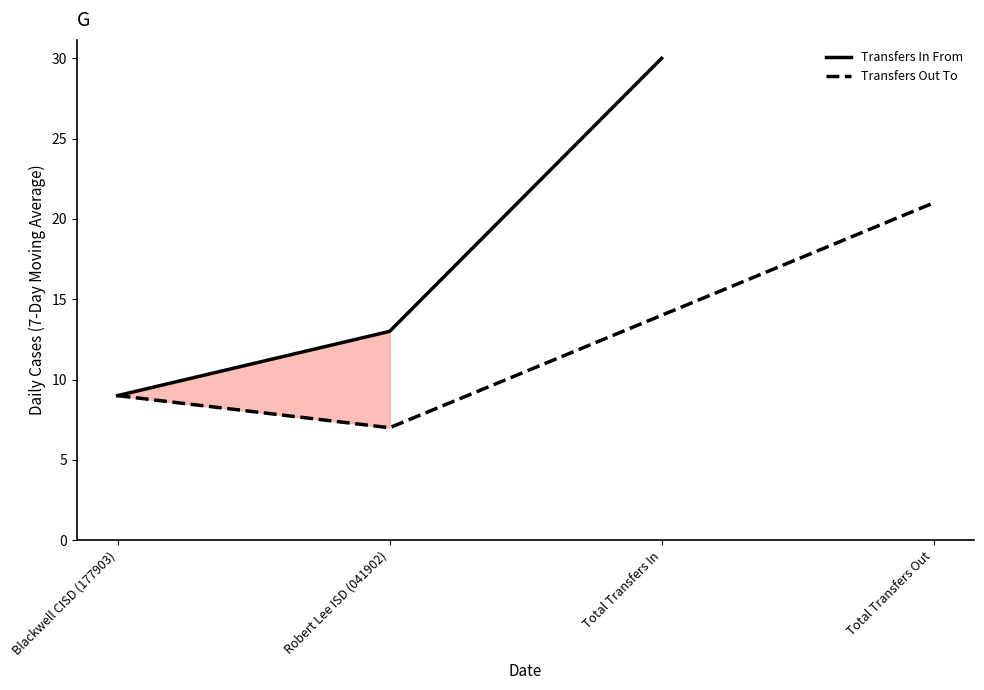

What is the value of the Transfers Out To point at the 2nd from the left?

7